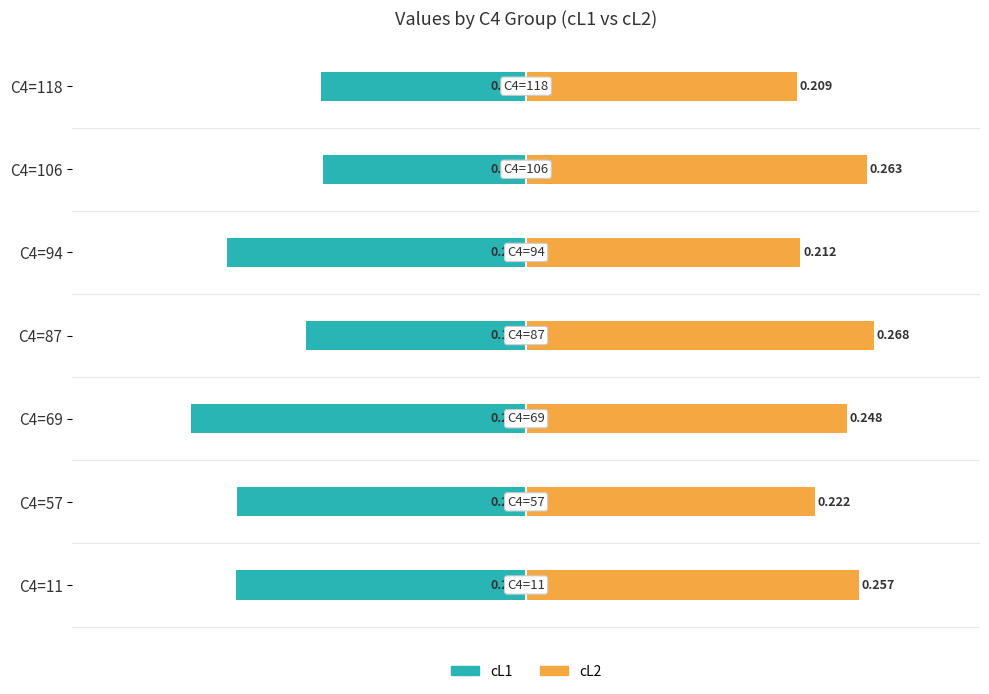

Does the chart contain stacked bars?

No